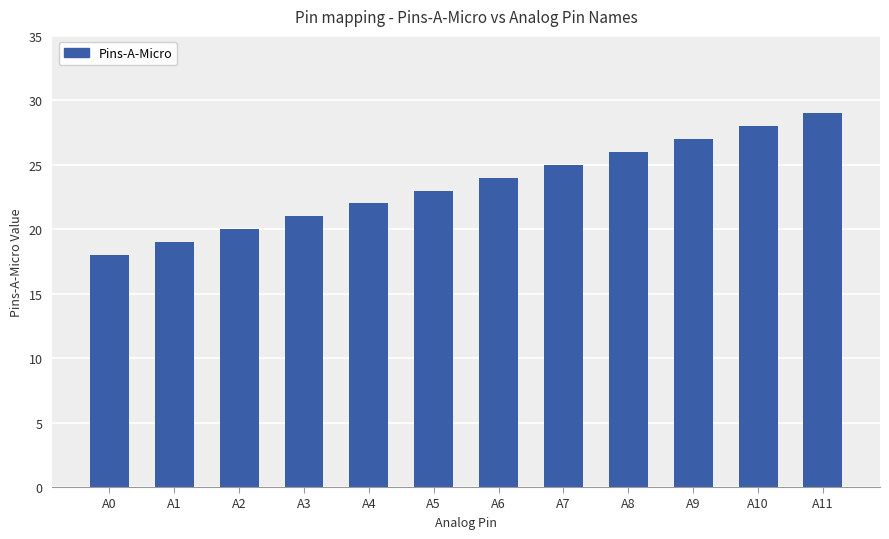

The chart shows a value of 29 at A11. True or false?

True